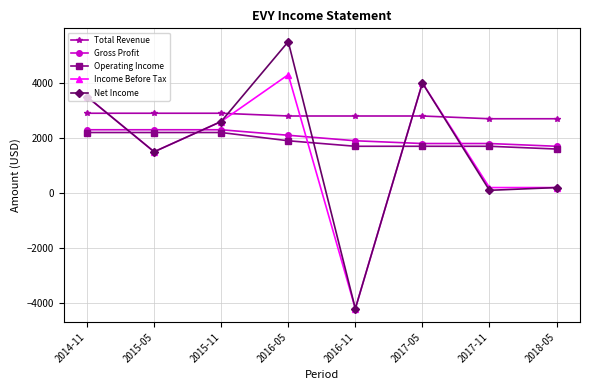

At which label does Gross Profit first exceed 2100?

2014-11